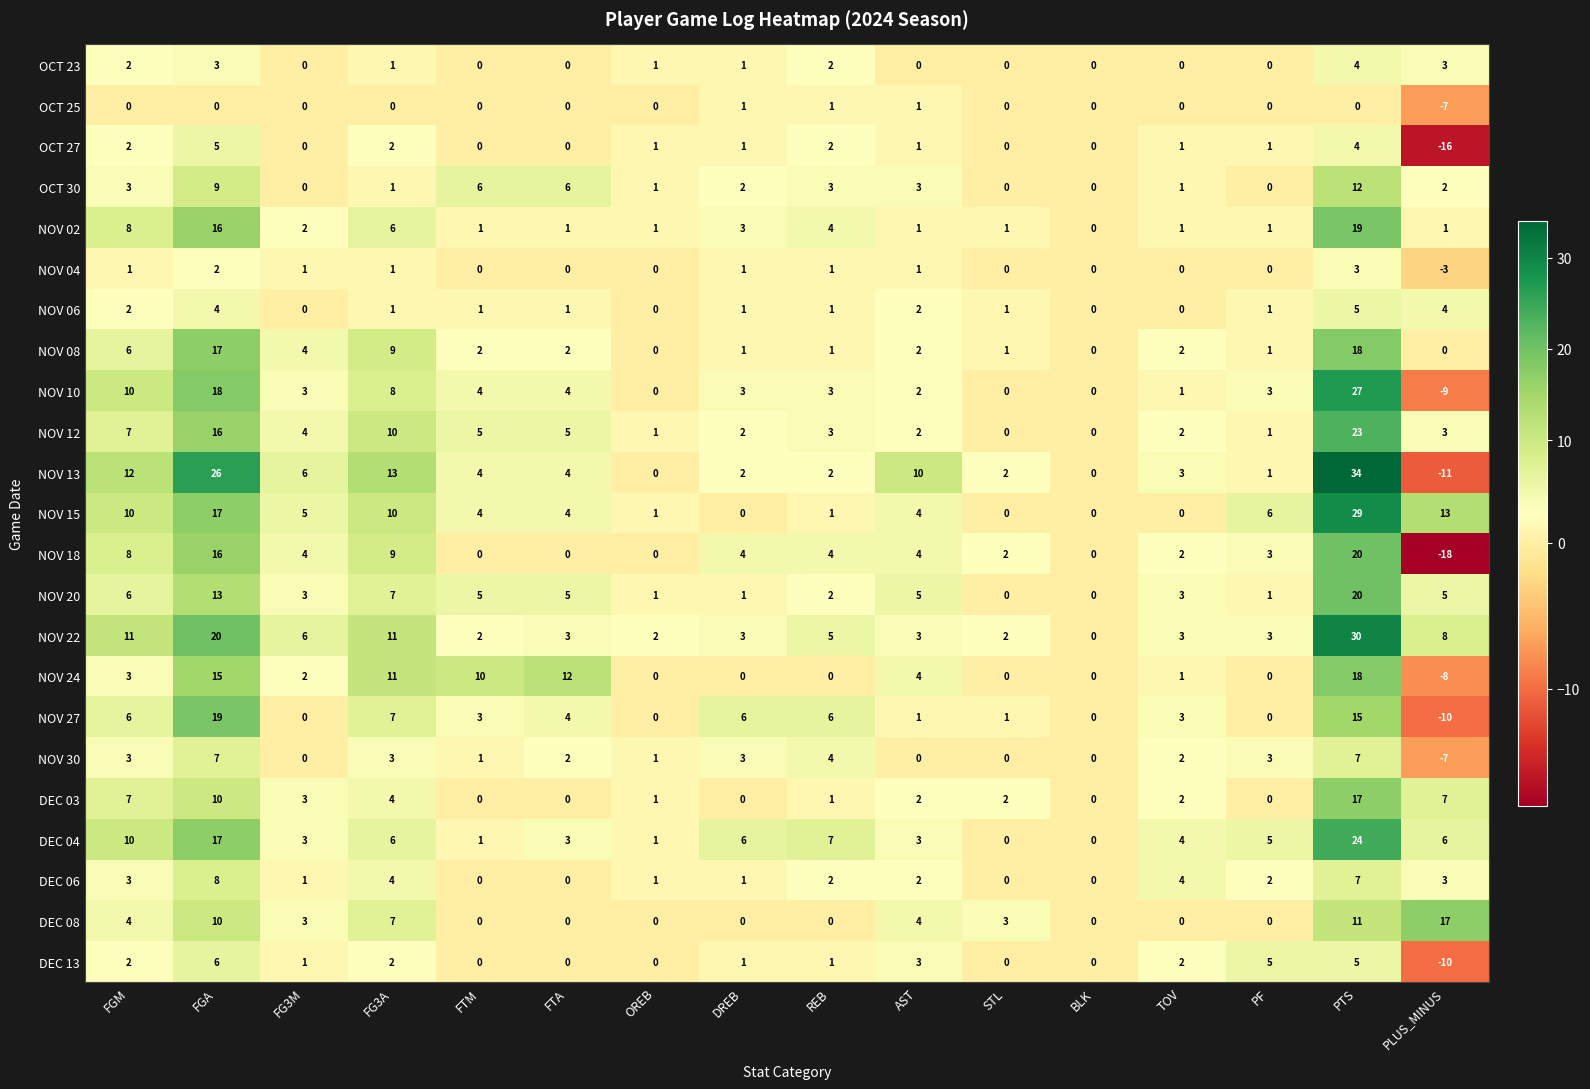

Is the value of NOV 12 at FG3A greater than the value of OCT 23 at TOV?

Yes